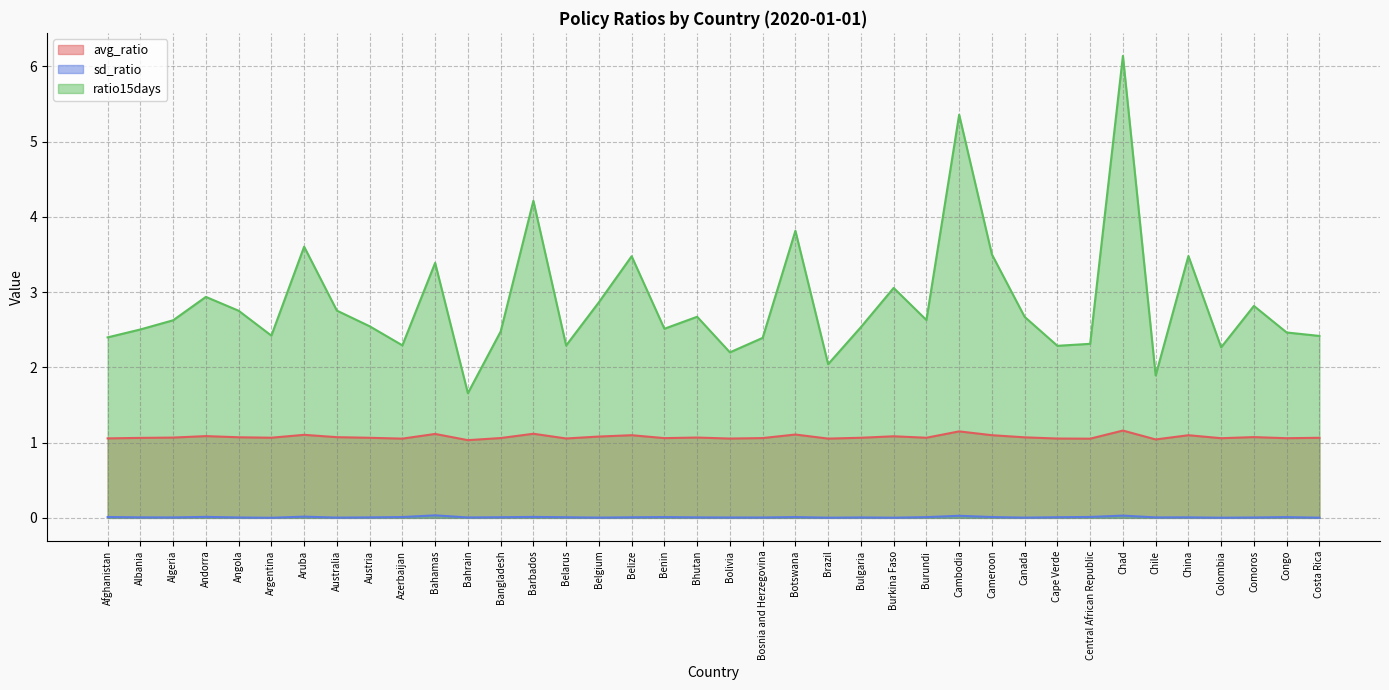

Which series changed the most between Algeria and Bulgaria?

ratio15days